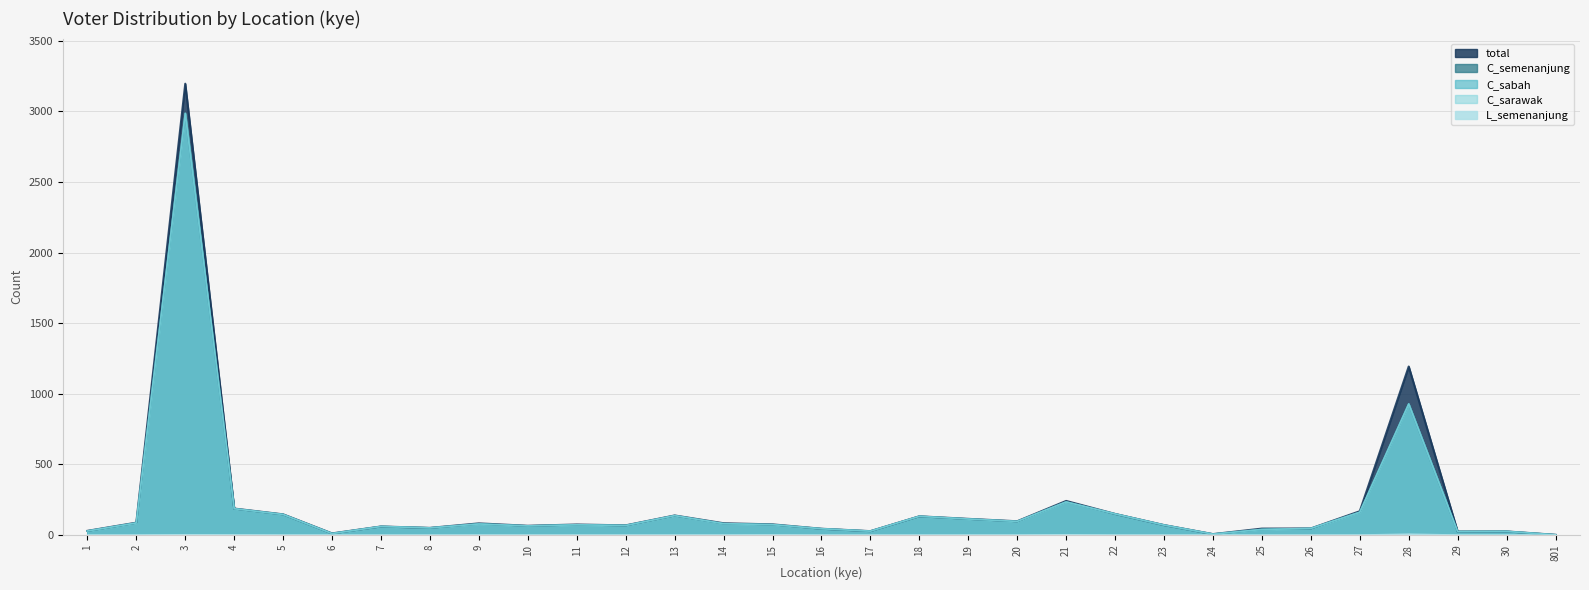

What are all the series names shown in the legend?

total, C_semenanjung, C_sabah, C_sarawak, L_semenanjung